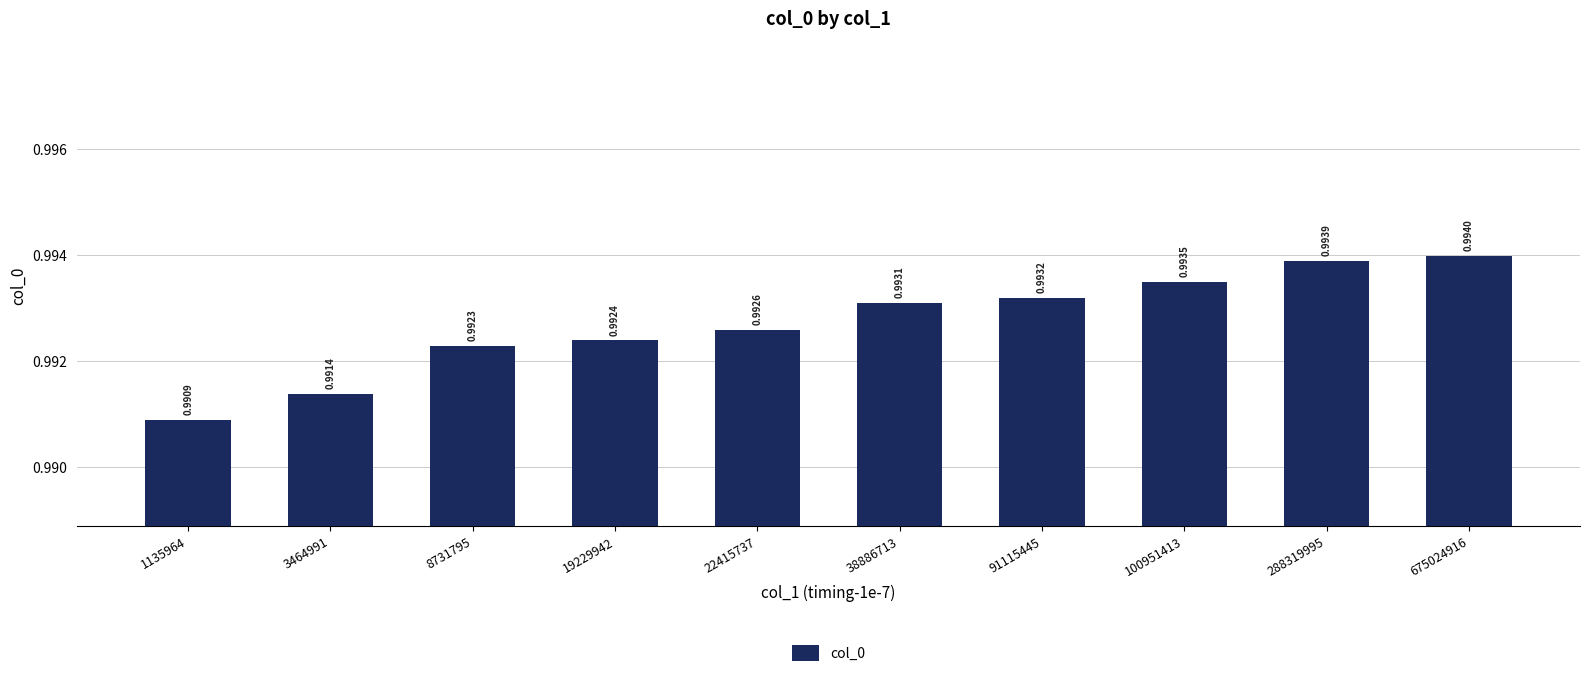

Where is the data nearest to the value 0?

1135964